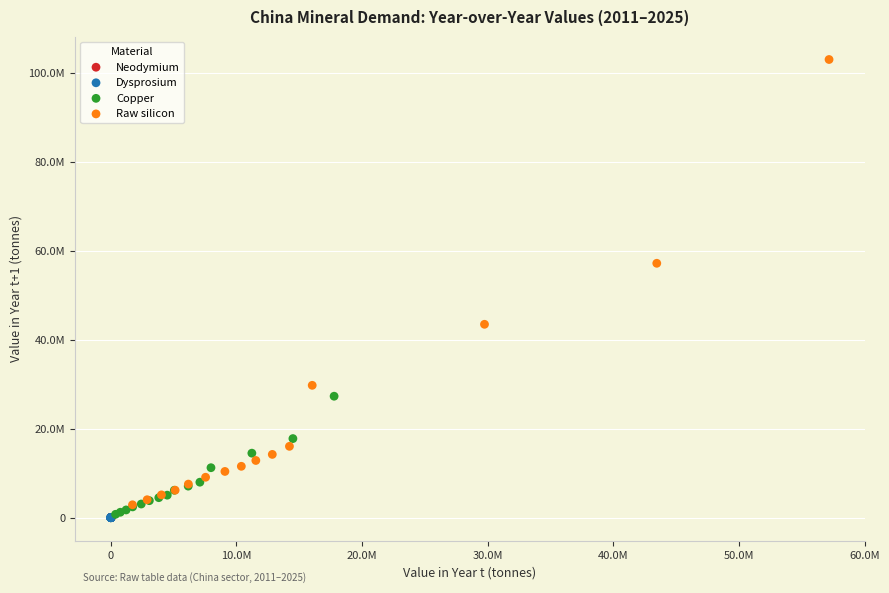

What are all the series names shown in the legend?

Neodymium, Dysprosium, Copper, Raw silicon